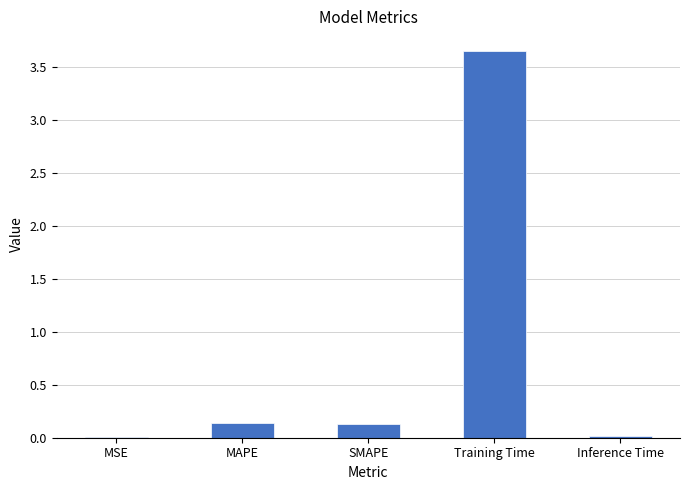

What is the change in value from MSE to SMAPE?

+0.1